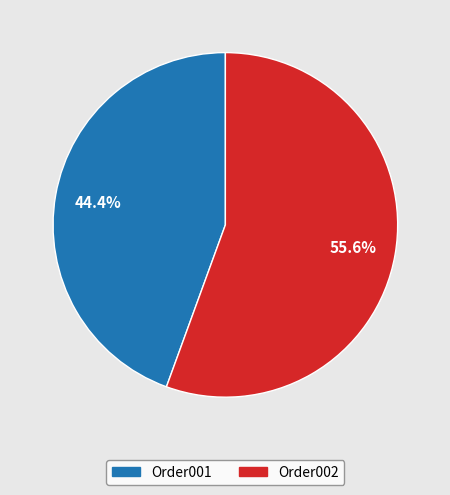

Between Order001 and Order002, which is larger?

Order002